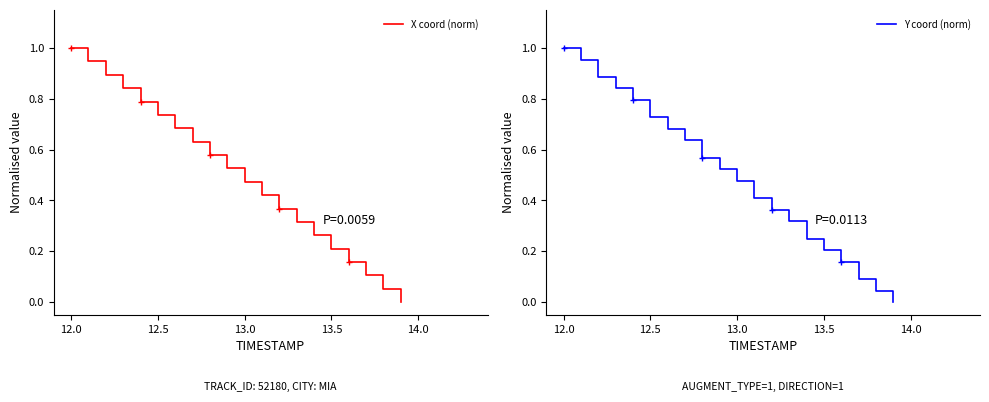

What is the value of the X coord (norm) point at the 13th from the left?

0.4